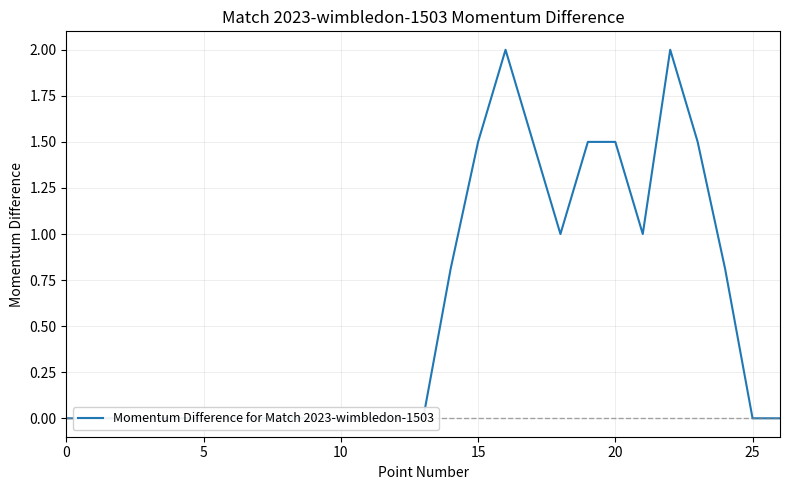

The chart shows a value of 1.4 at 18. True or false?

False